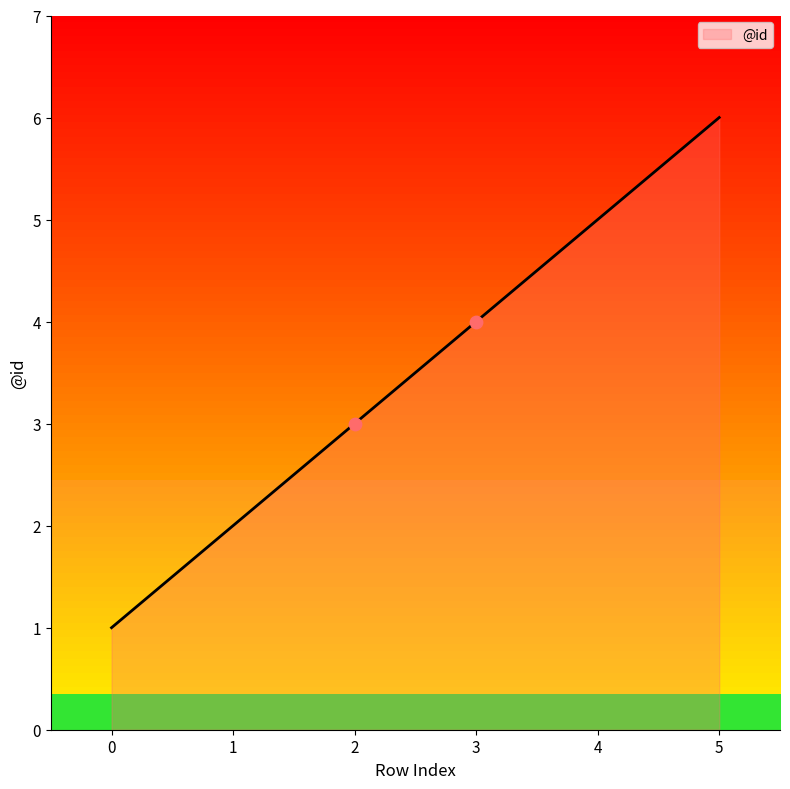

What is the change in value from 3 to 5?

+2